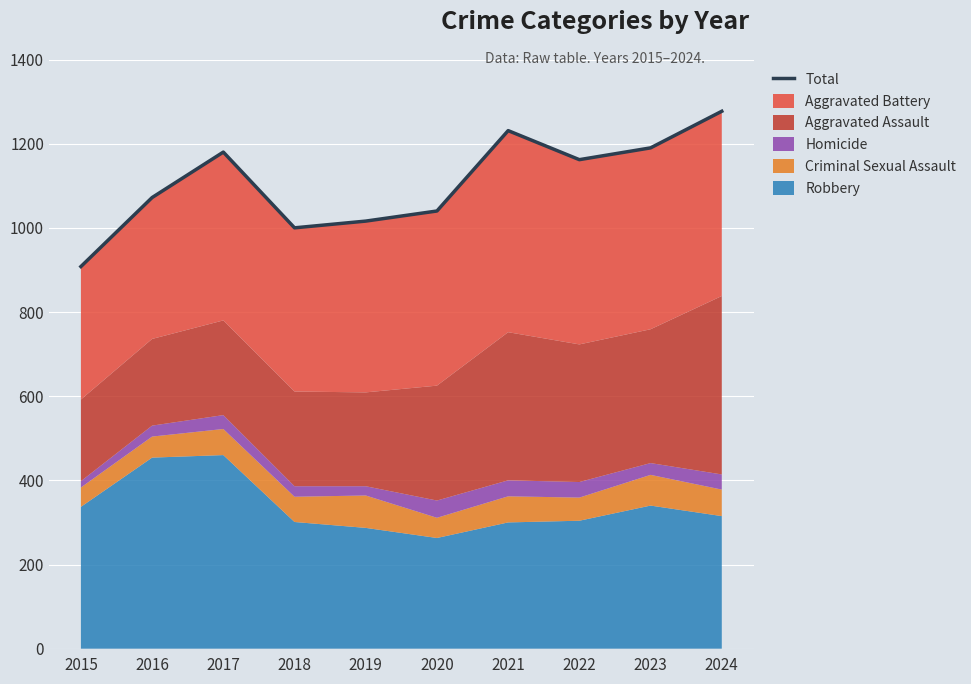

How many interior local valleys (lower than both neighbors) does the data have?

2